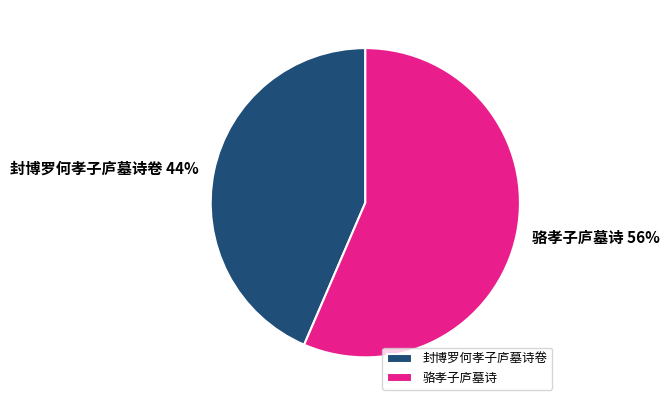

Is 骆孝子庐墓诗 the majority of the pie?

Yes